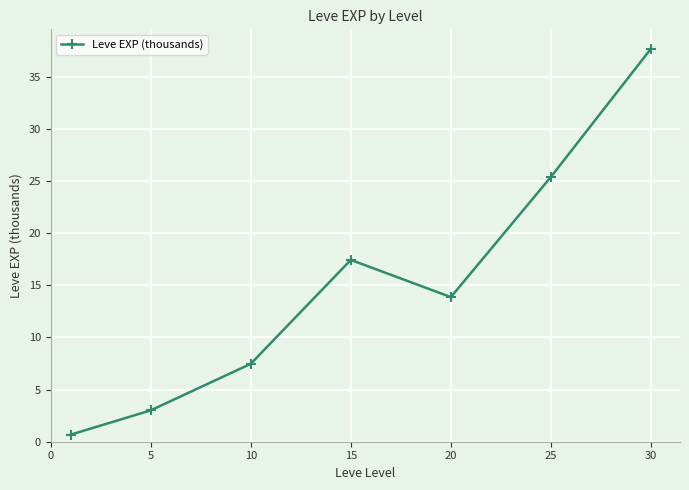

Reading left to right, what are all the values shown in this chart?

0.7	3.0	7.5	17.4	13.9	25.4	37.7